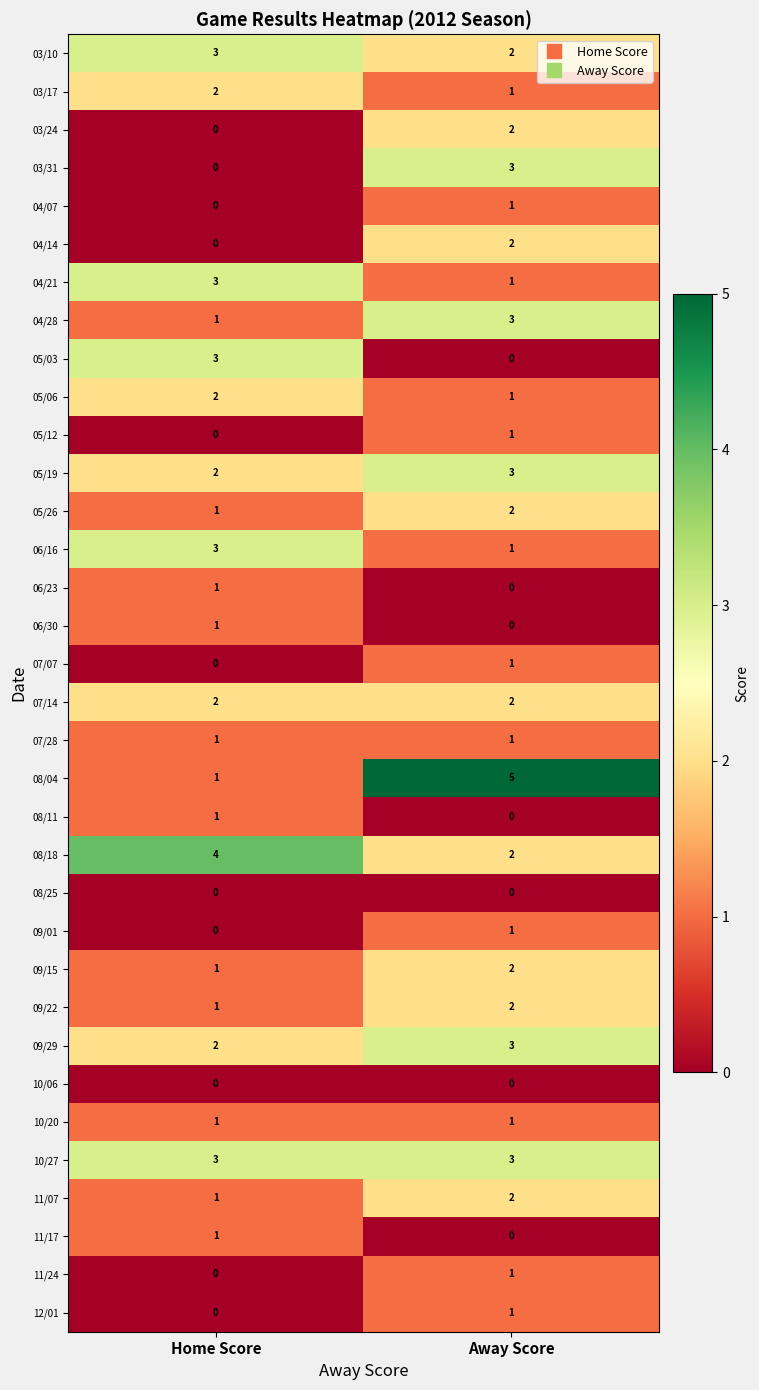

What is the sum of all 07/14 values?

4